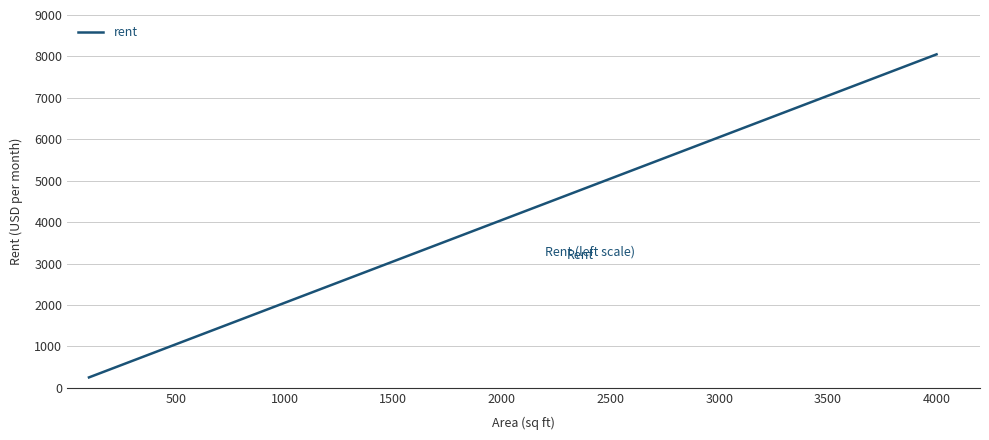

What is the minimum value shown in the chart?

250